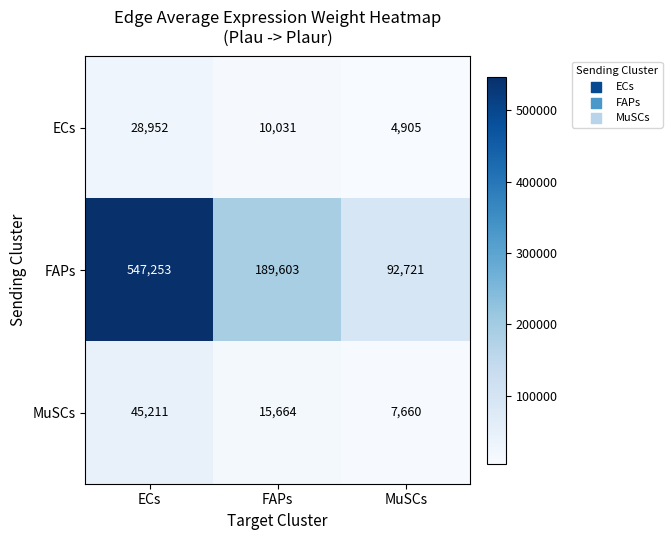

How many values in the FAPs series are below 189603?

1